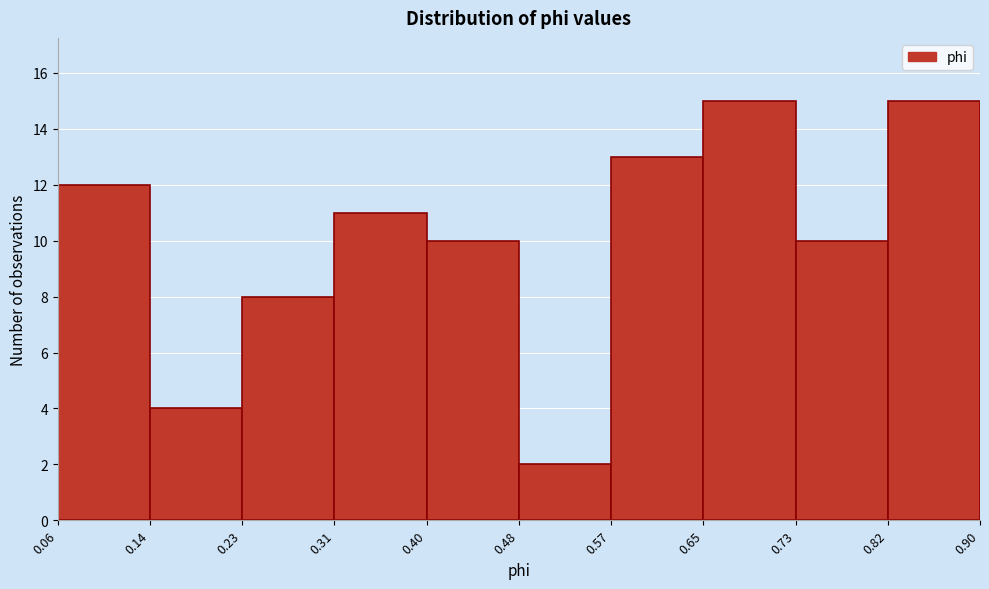

Reading left to right, list every bar in this chart as the range it spans on the x-axis followed by its height. The values are not printed on the chart, so give them approximately, as read against the axis.

0.06 to 0.14: 12
0.14 to 0.23: 4
0.23 to 0.31: 8
0.31 to 0.40: 11
0.40 to 0.48: 10
0.48 to 0.57: 2
0.57 to 0.65: 13
0.65 to 0.73: 15
0.73 to 0.82: 10
0.82 to 0.90: 15